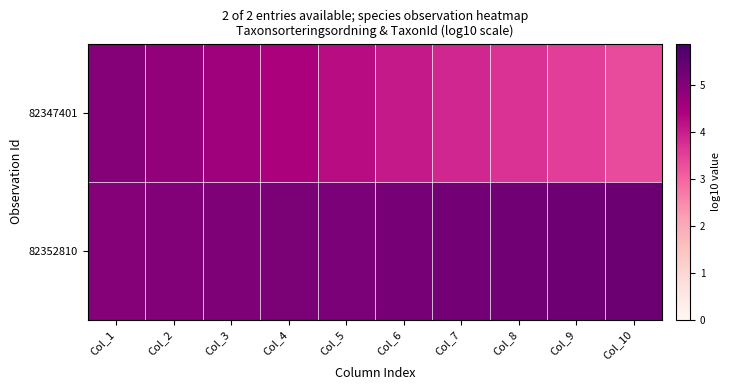

Which label corresponds to the smallest value in the chart?

Col_10